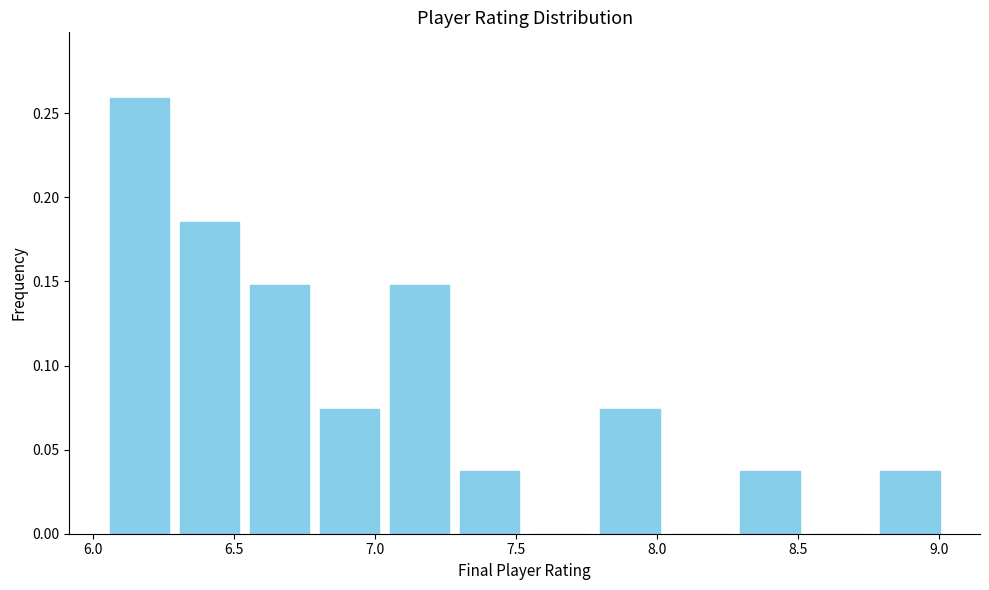

Over which range of the x-axis is the bar tallest?

6.05 to 6.30